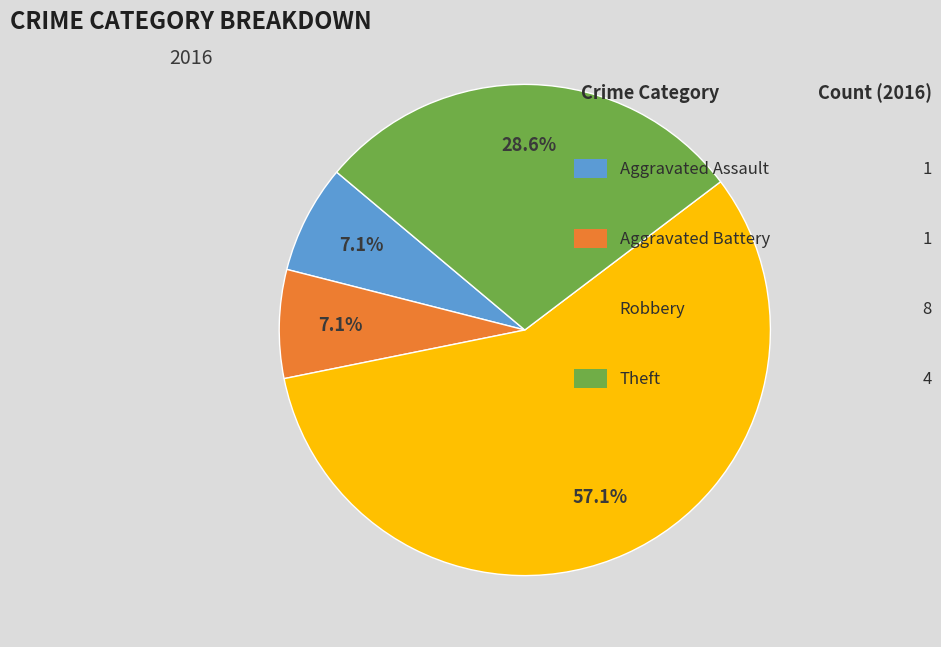

Is there any slice that represents more than half of the pie?

Yes